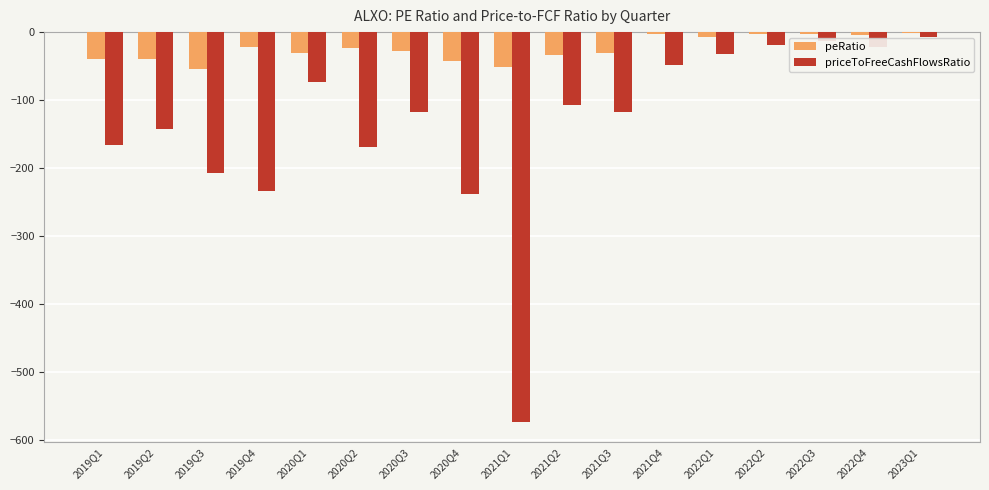

What is the sum of the priceToFreeCashFlowsRatio values at 2020Q2 and 2020Q3?

-286.1